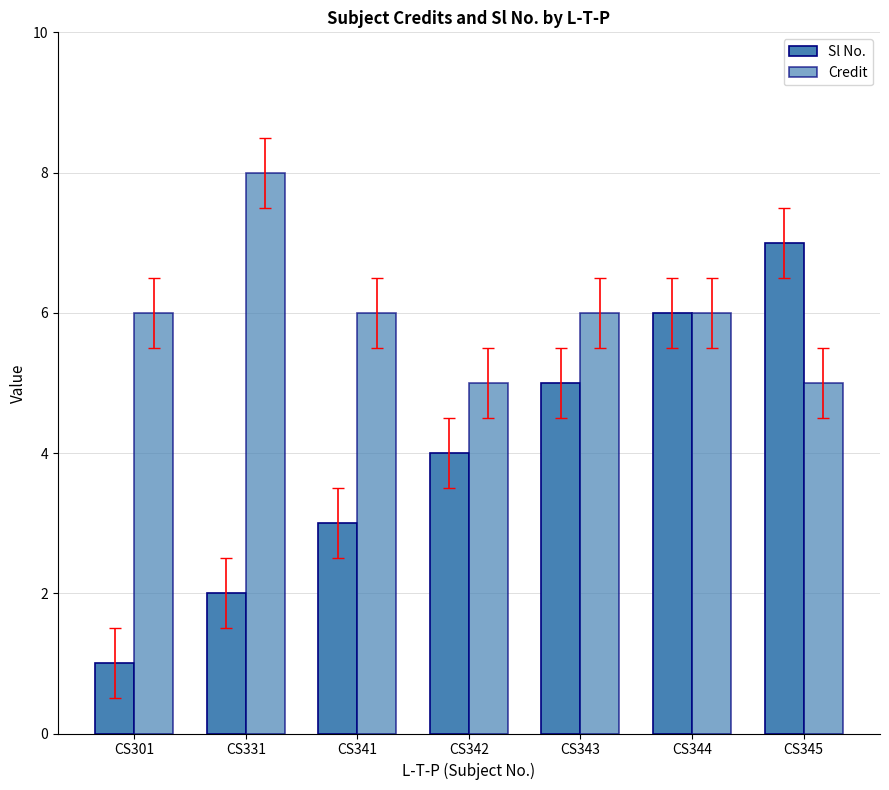

Are the bars grouped side by side (vs. stacked)?

Yes